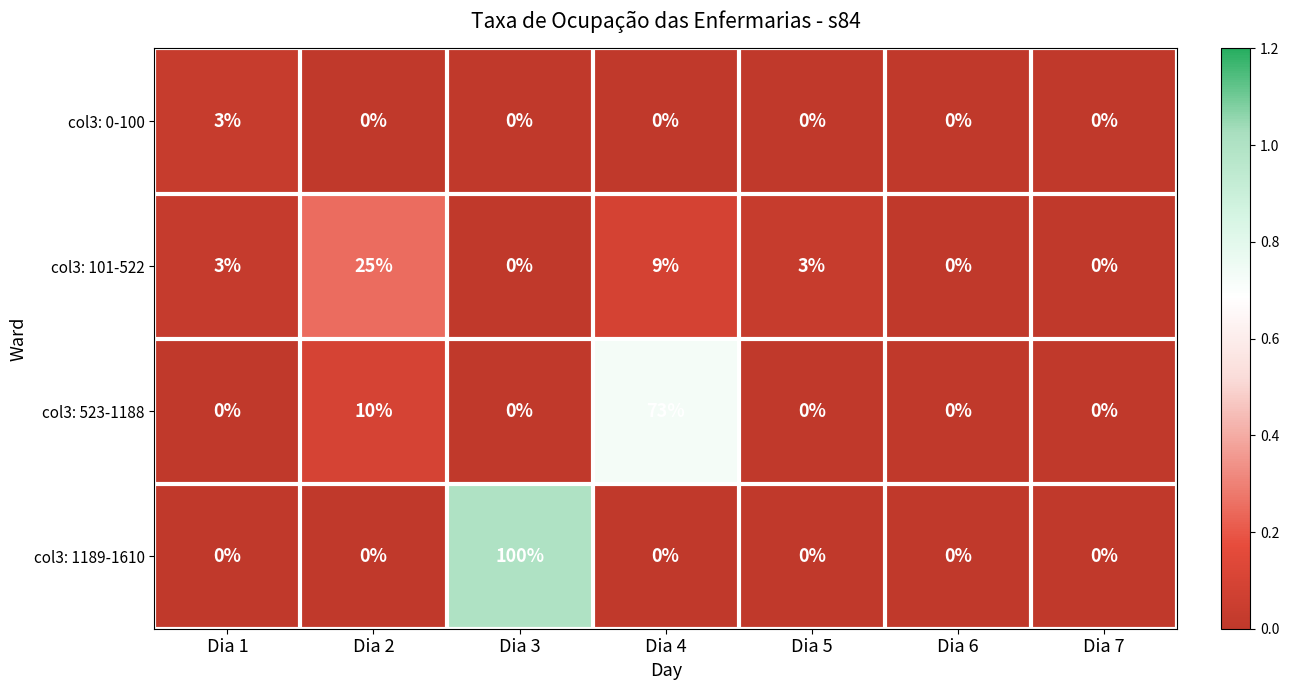

At which category is the sum across all series the highest?

Dia 3